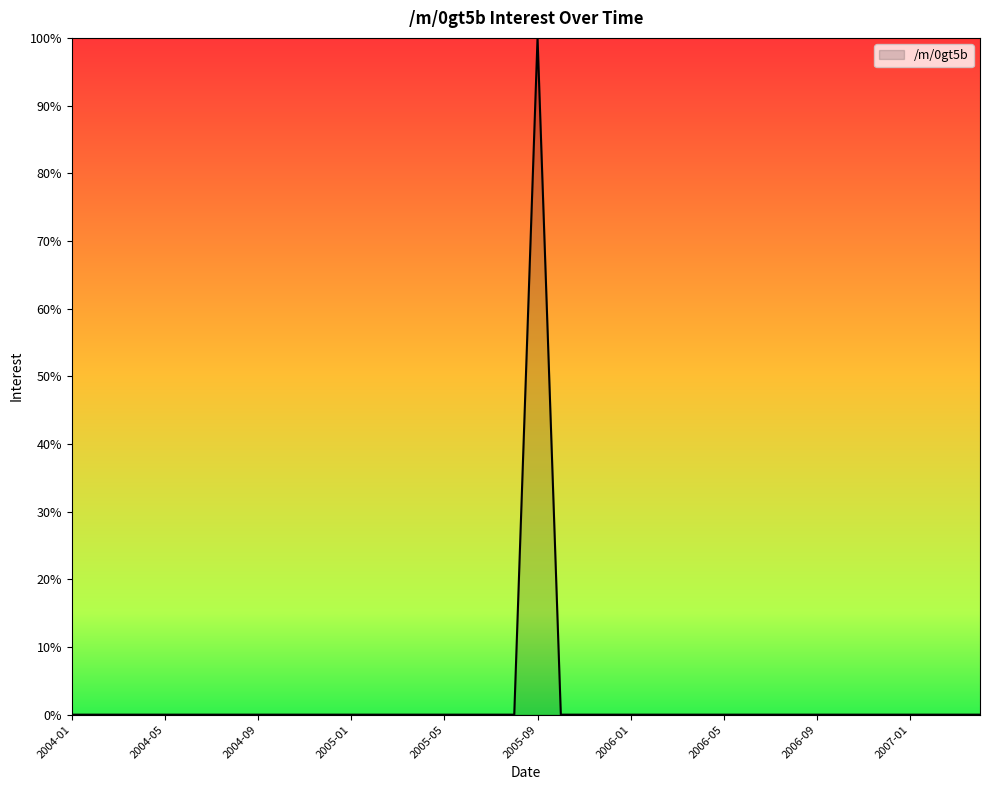

What is the difference between the maximum and minimum values?

100